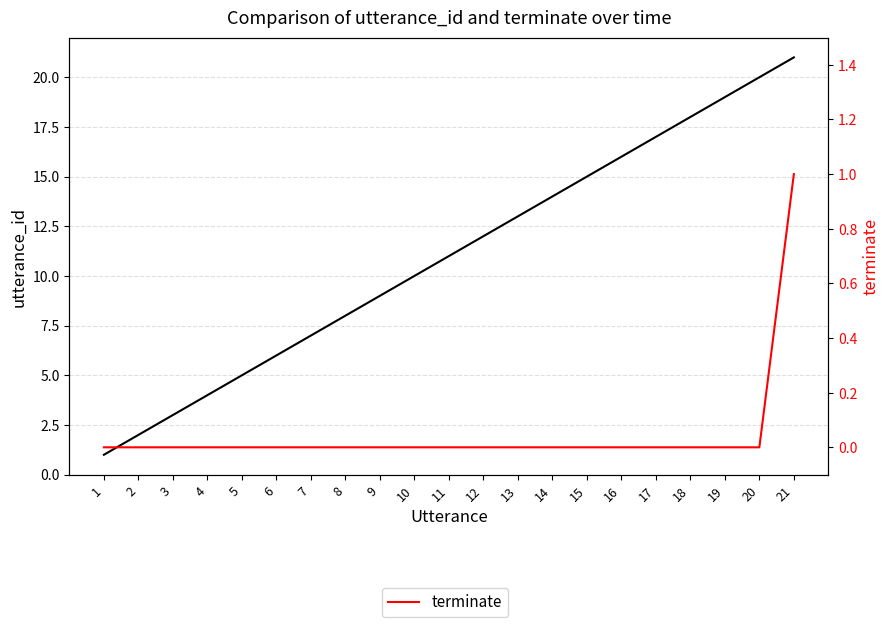

What is the sum of the utterance_id values at 19 and 1?

20